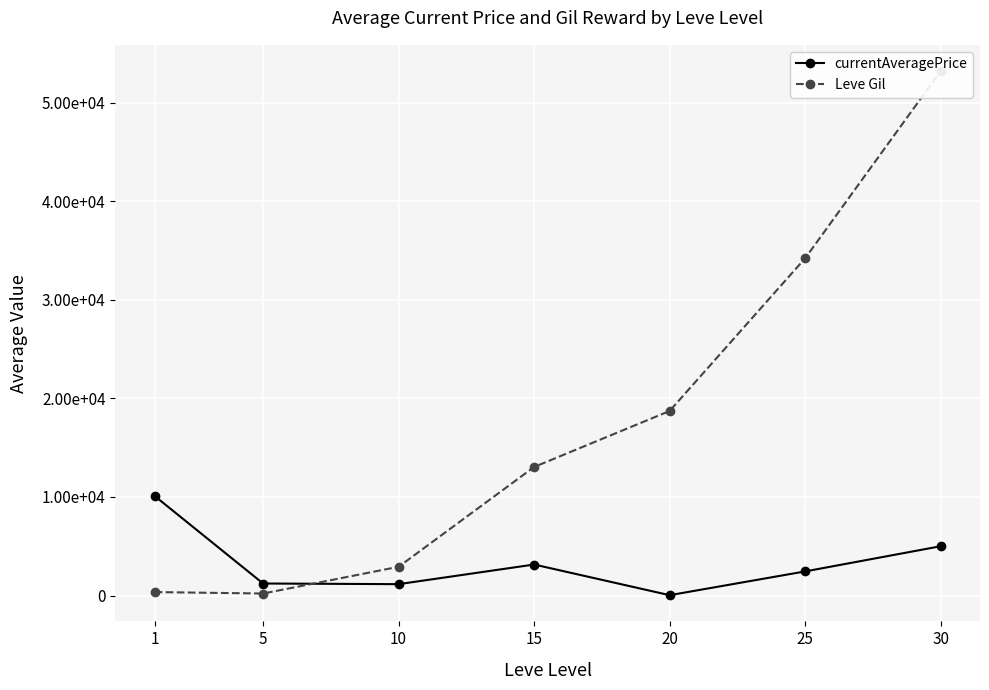

Which series has the largest total across all categories?

Leve Gil